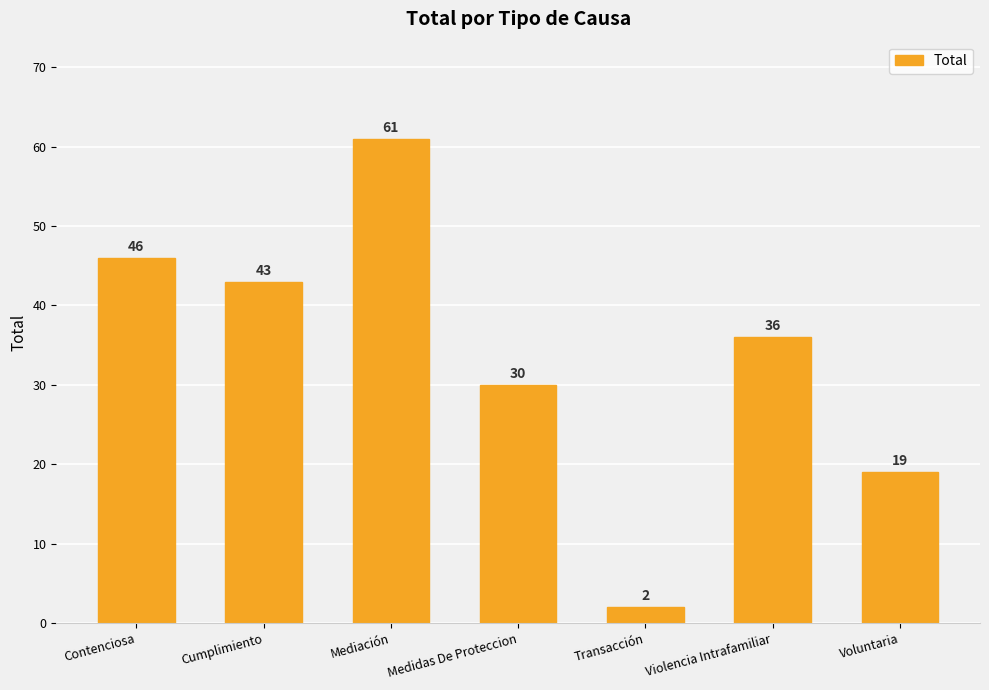

The chart shows a value of 76 at Contenciosa. True or false?

False